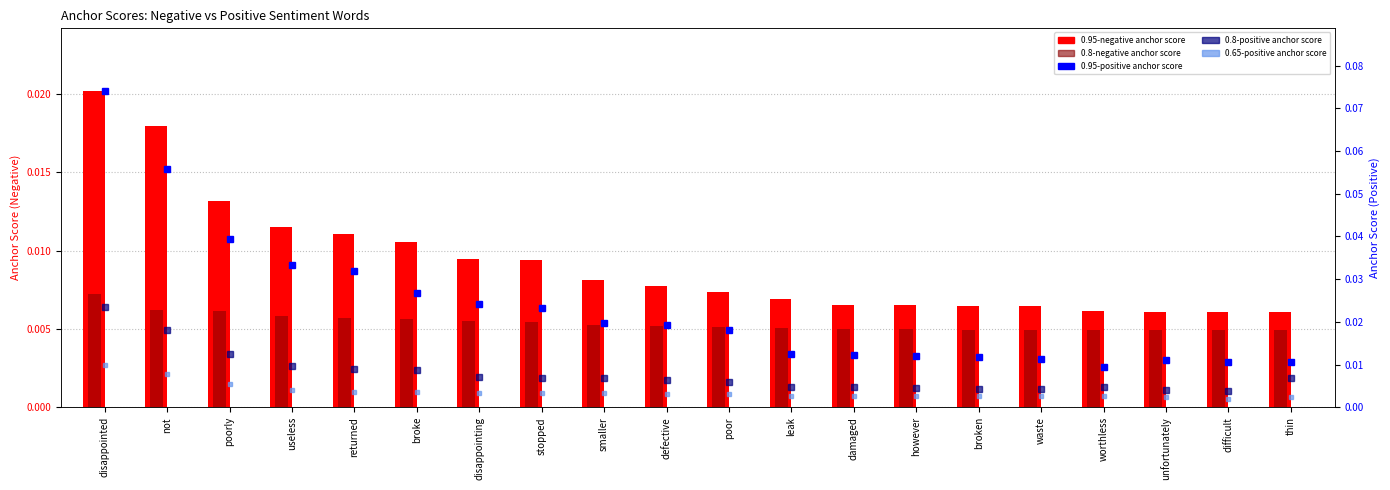

The 0.95-negative anchor score series shows 0.0 at stopped. True or false?

True